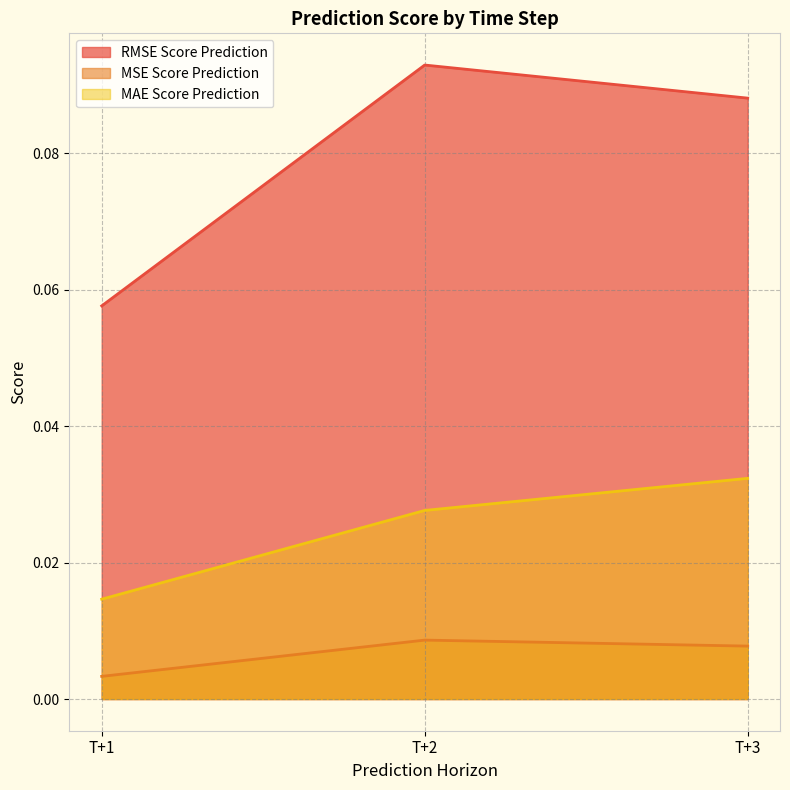

Where is RMSE Score Prediction nearest to the value 0?

T+1